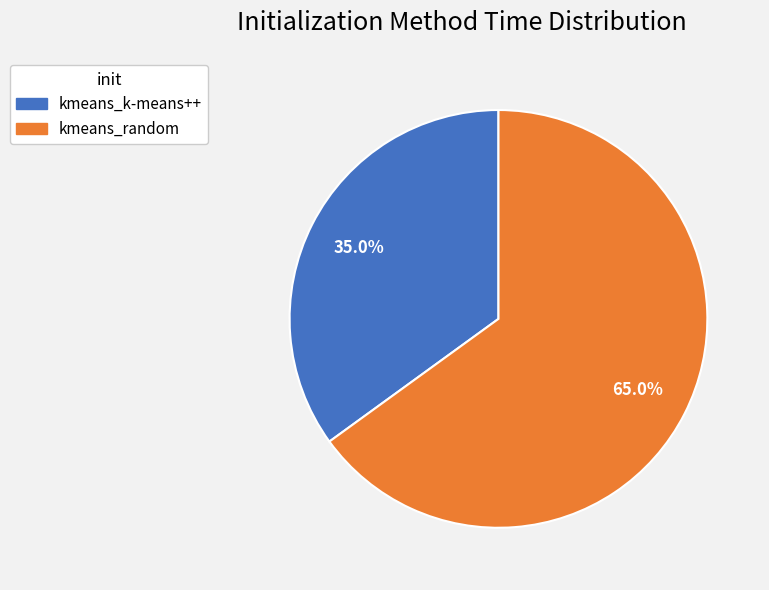

What is the total percentage of kmeans_k-means++ and kmeans_random?

100.0%